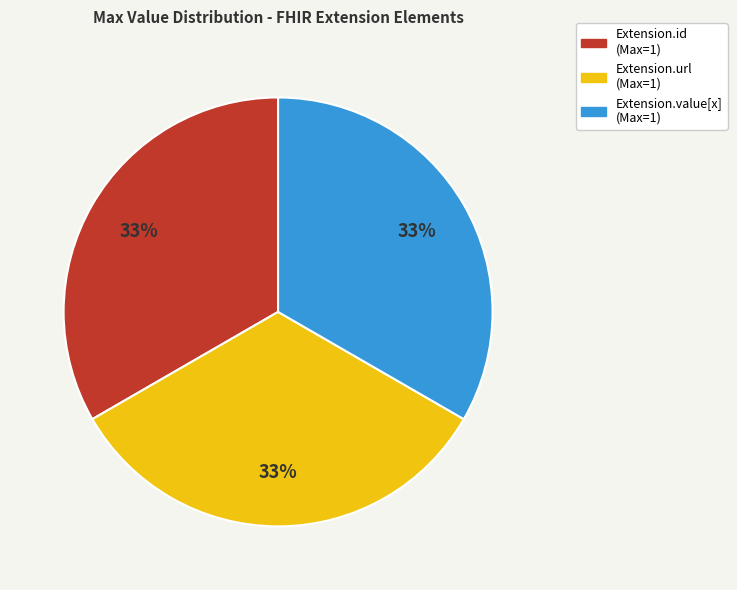

Is there any slice that represents more than half of the pie?

No